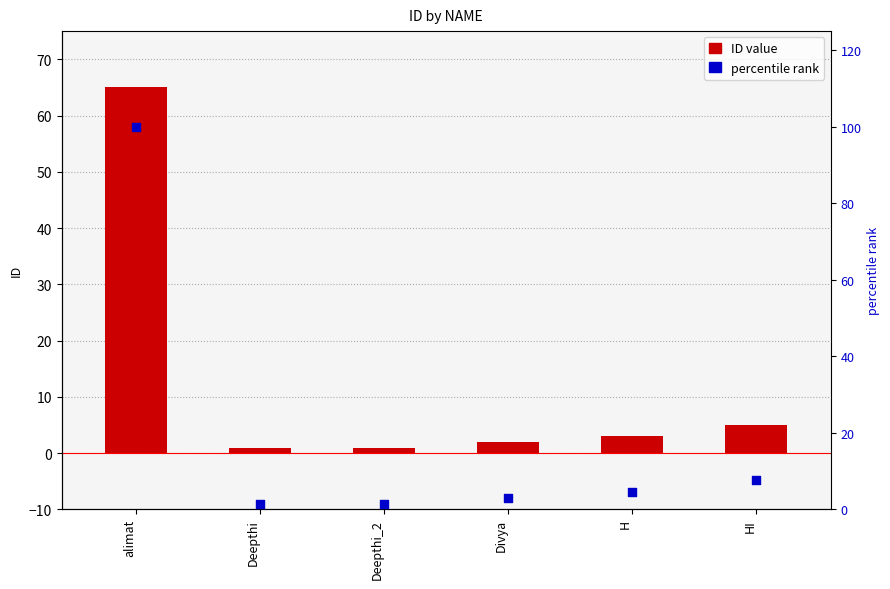

Which series reaches the minimum Y coordinate?

ID value